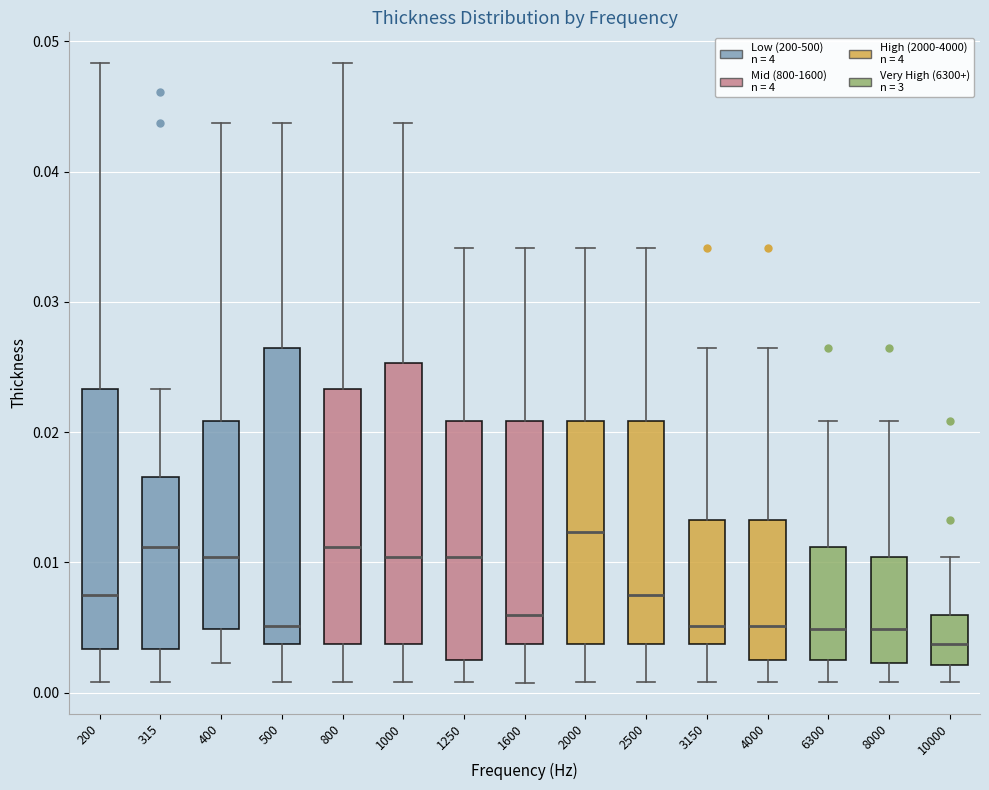

Which box has the lowest median line?

10000